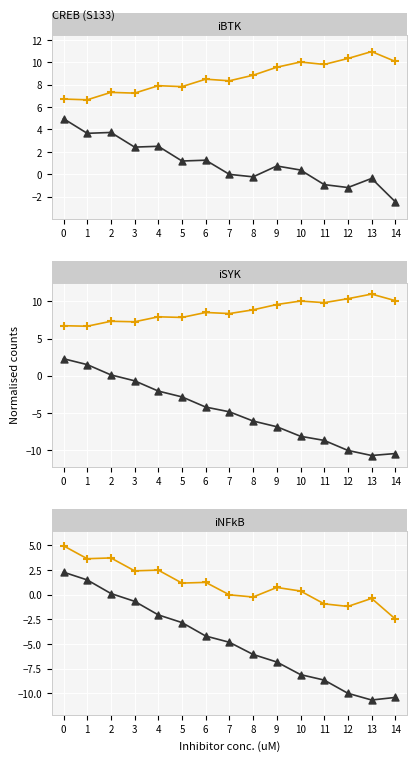

Which series has the largest total across all categories?

orange_line